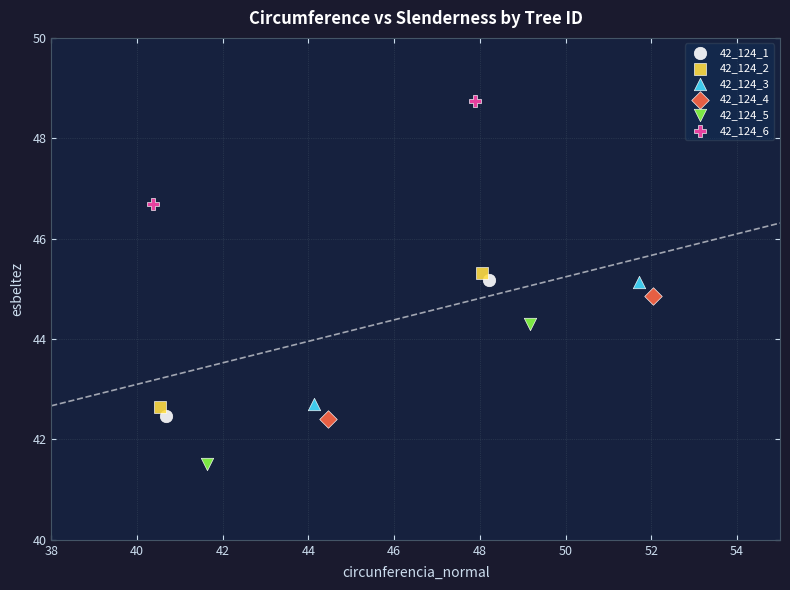

What are all the series names shown in the legend?

42_124_1, 42_124_2, 42_124_3, 42_124_4, 42_124_5, 42_124_6